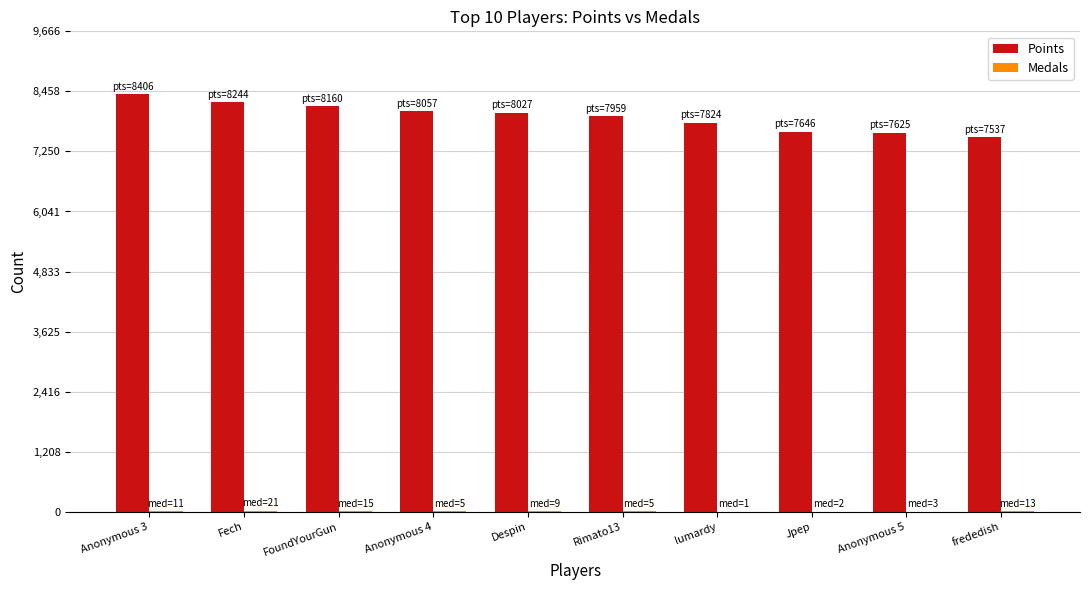

What is the highest value of the Points series?

8406